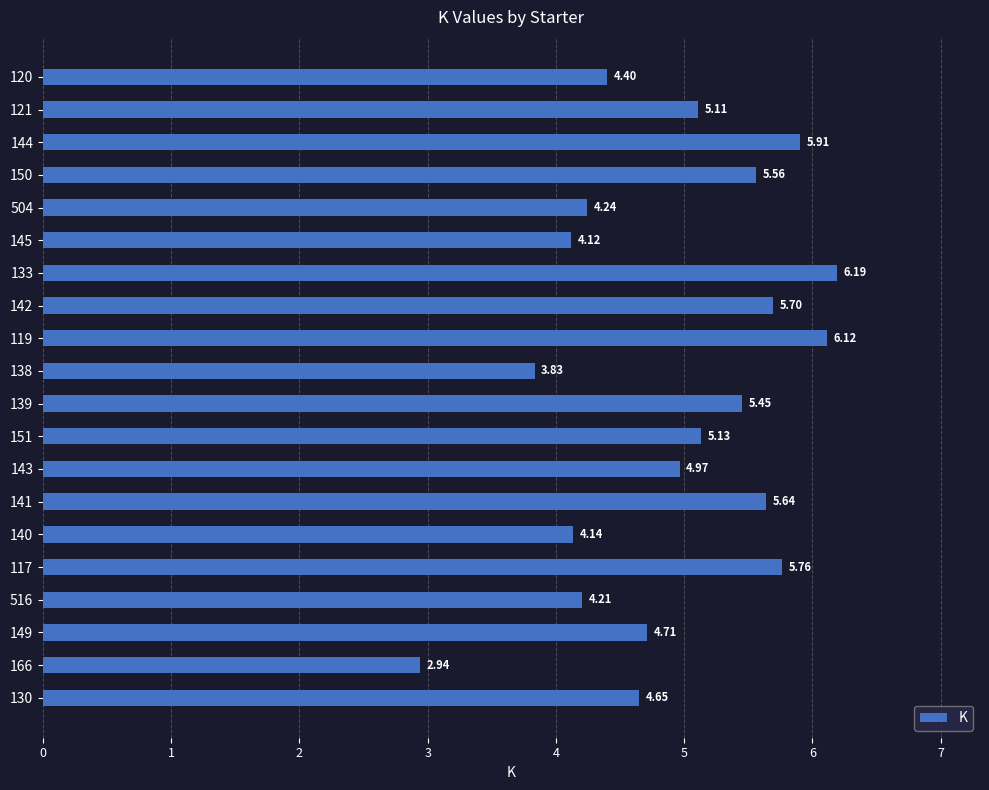

What is the difference between the maximum and second lowest values?

2.4